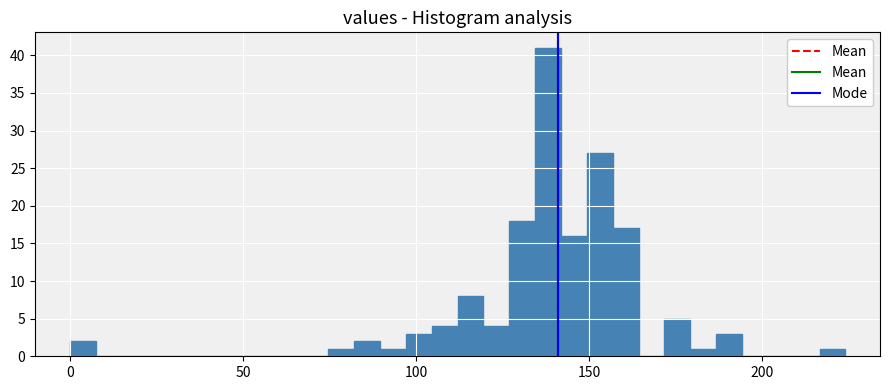

Around what value on the x-axis is the tallest bar? Give the approximate position of its centre, as read against the axis.

140